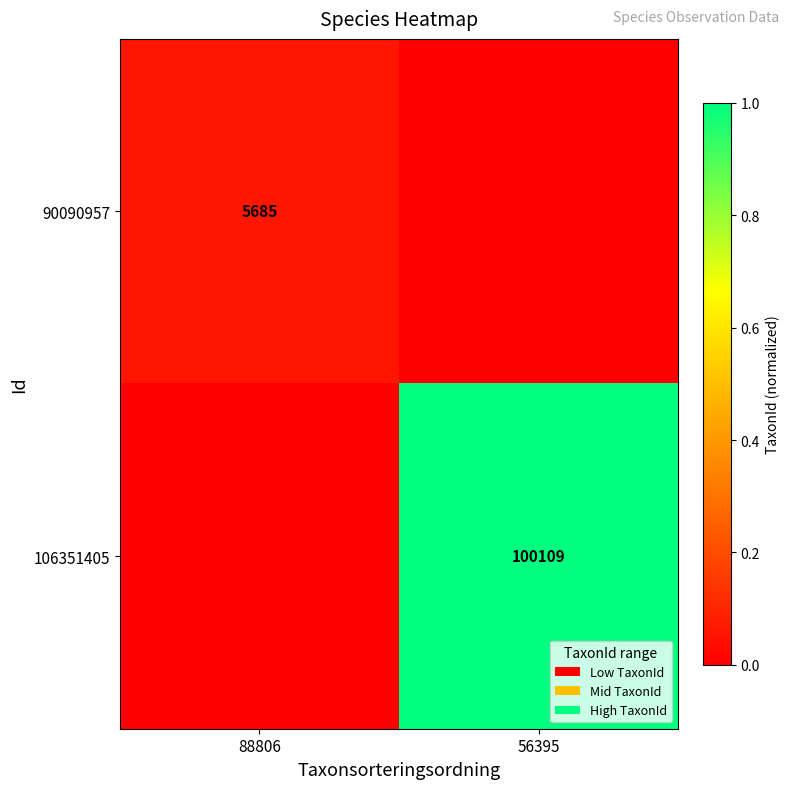

Is the value of 106351405 at 56395 greater than the value of 90090957 at 88806?

Yes